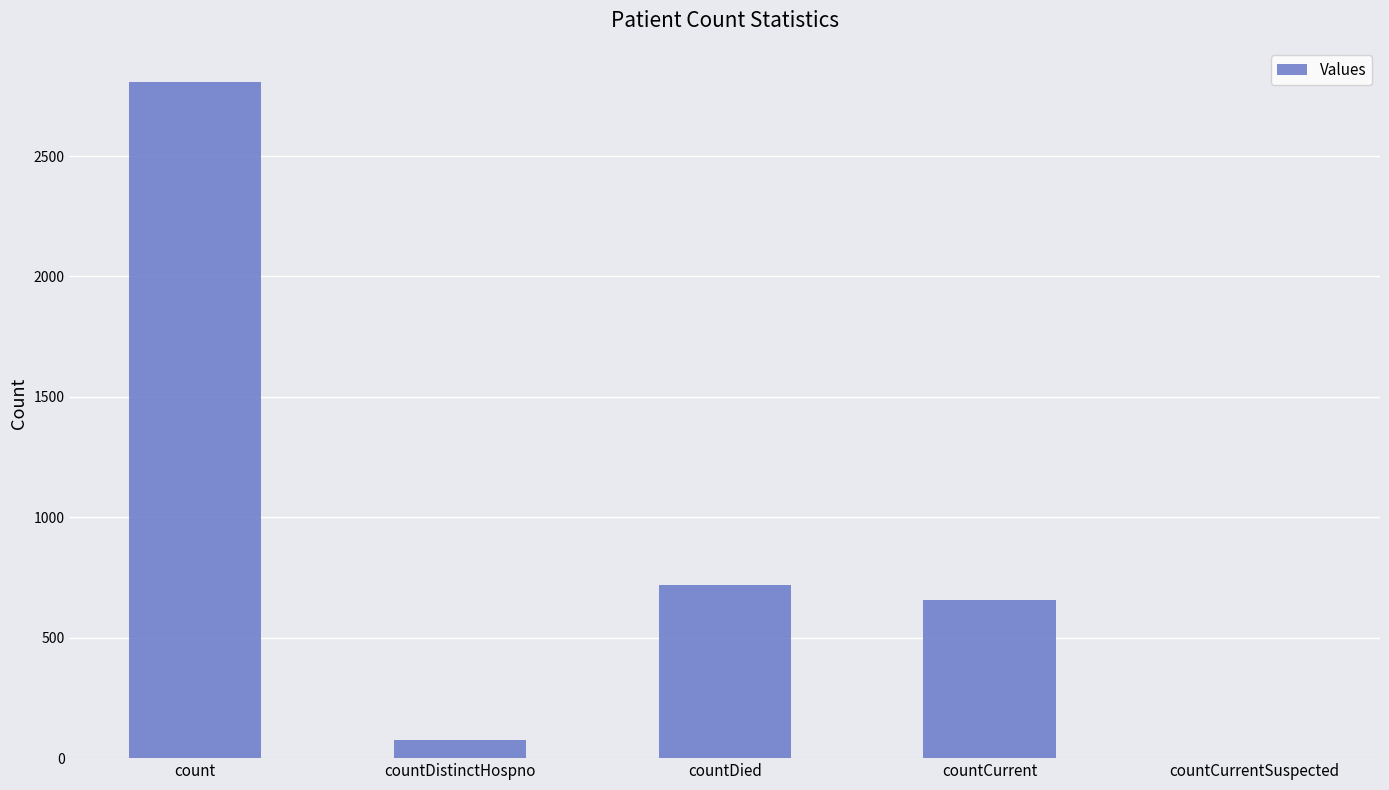

Reading left to right, list all the values displayed in this chart.

2809	74	717	658	0